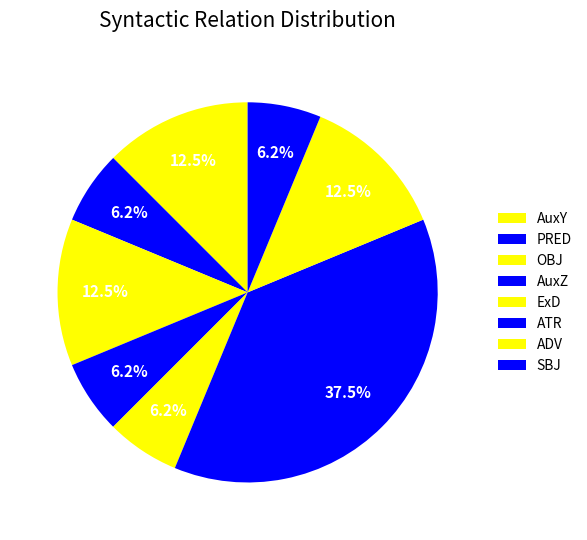

How many segments does this pie chart have?

8